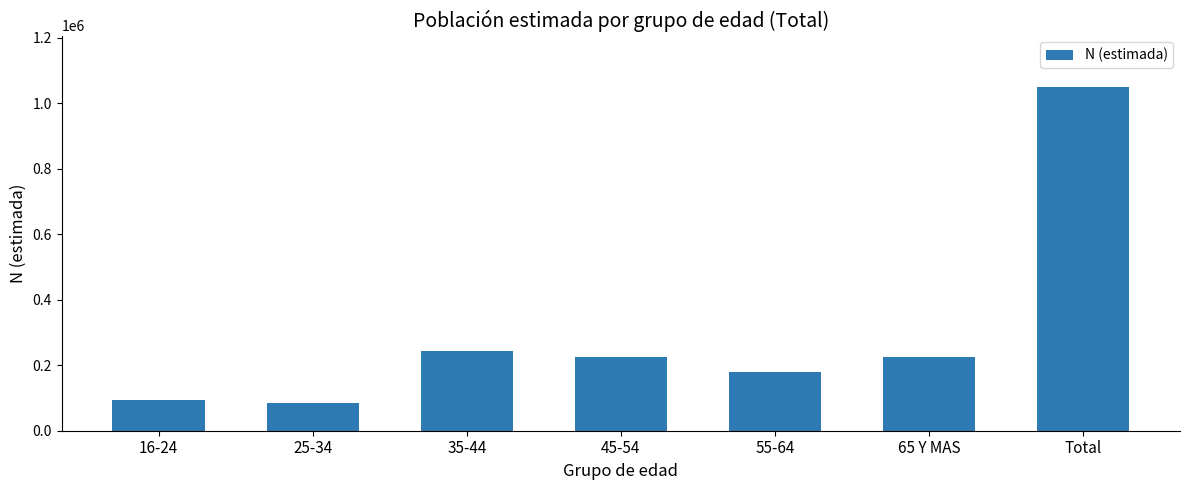

At which category does the chart reach its peak across all series?

Total